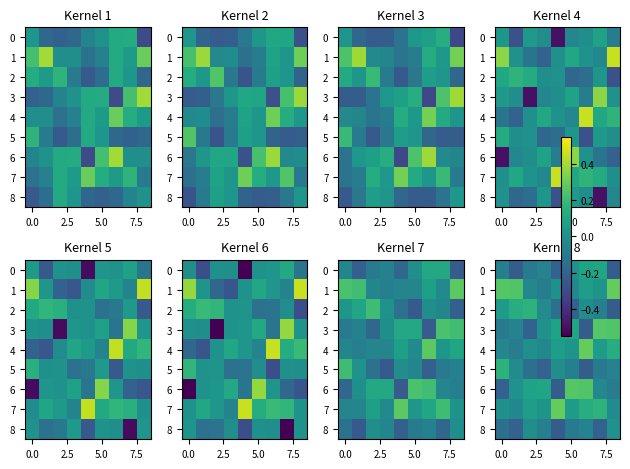

What is the difference between the second highest and minimum values in the 2 series?

0.4